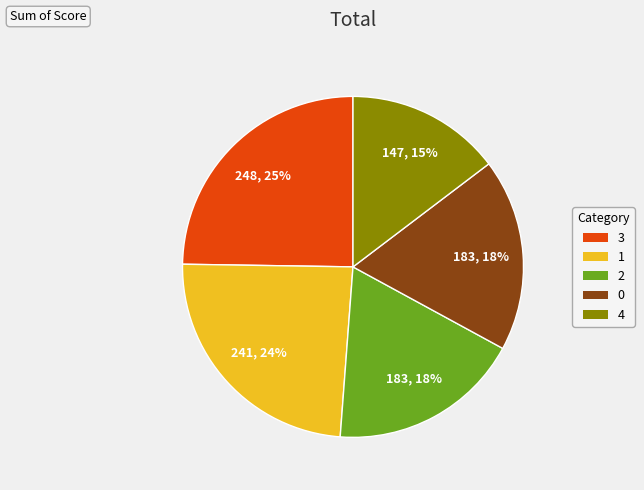

What is the smallest slice in the pie chart?

4